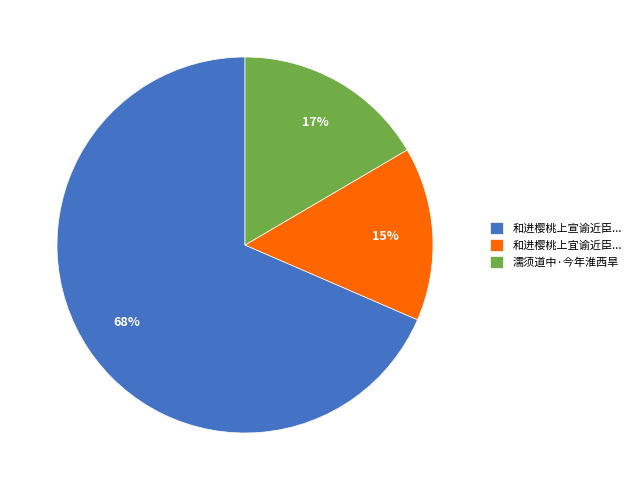

What is the ratio of the value at 濡须道中·今年淮西旱 to the value at 和进樱桃上宜谕近臣...?

1.1